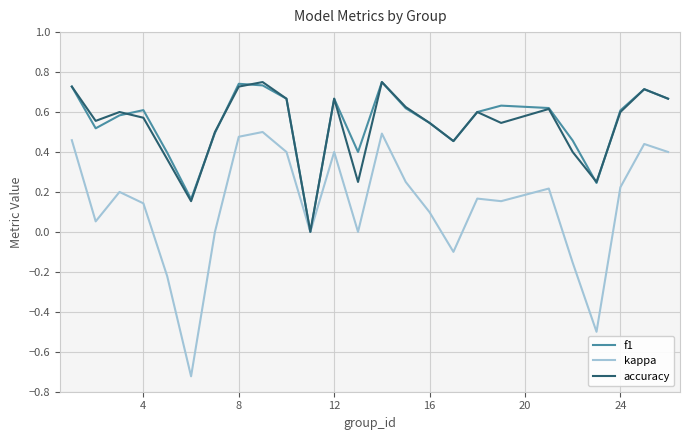

Which series has the largest range (max minus min)?

kappa